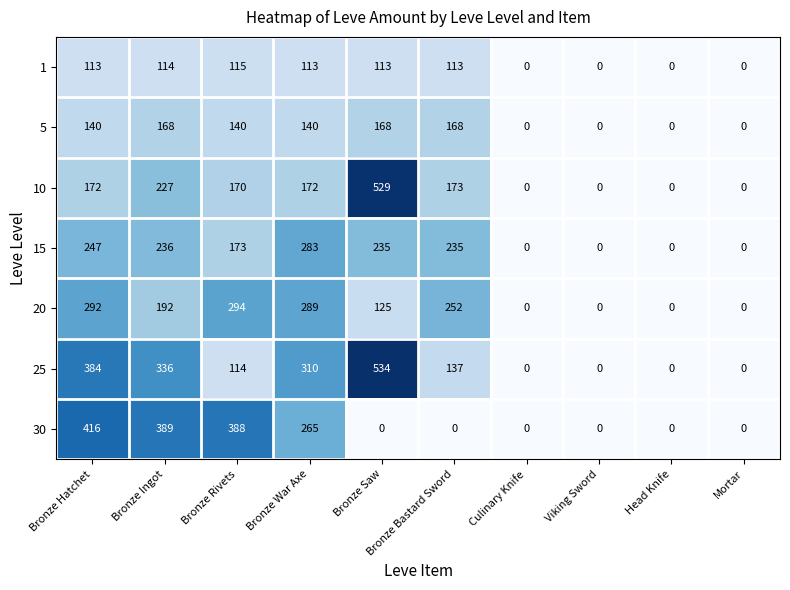

Is it true that 5 equals 168 at Bronze Bastard Sword?

True